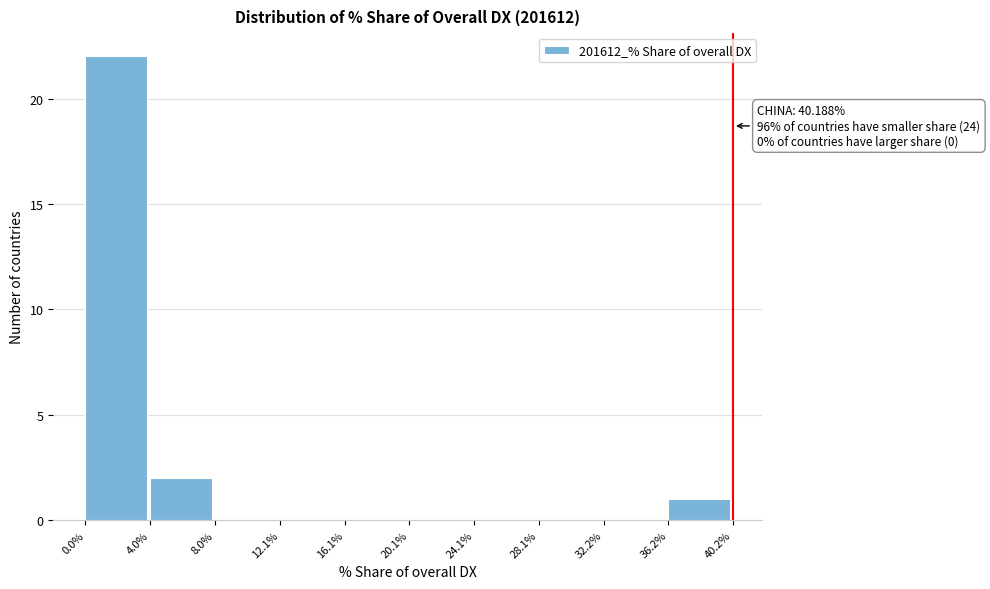

Which range on the x-axis has the tallest bar?

0.0% to 4.0%